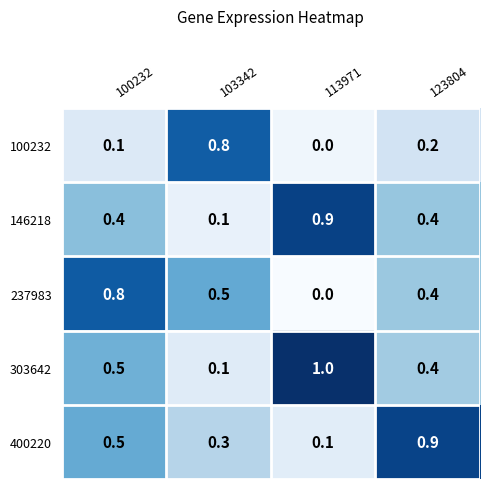

Is it true that 237983 equals 0.5 at 103342?

True